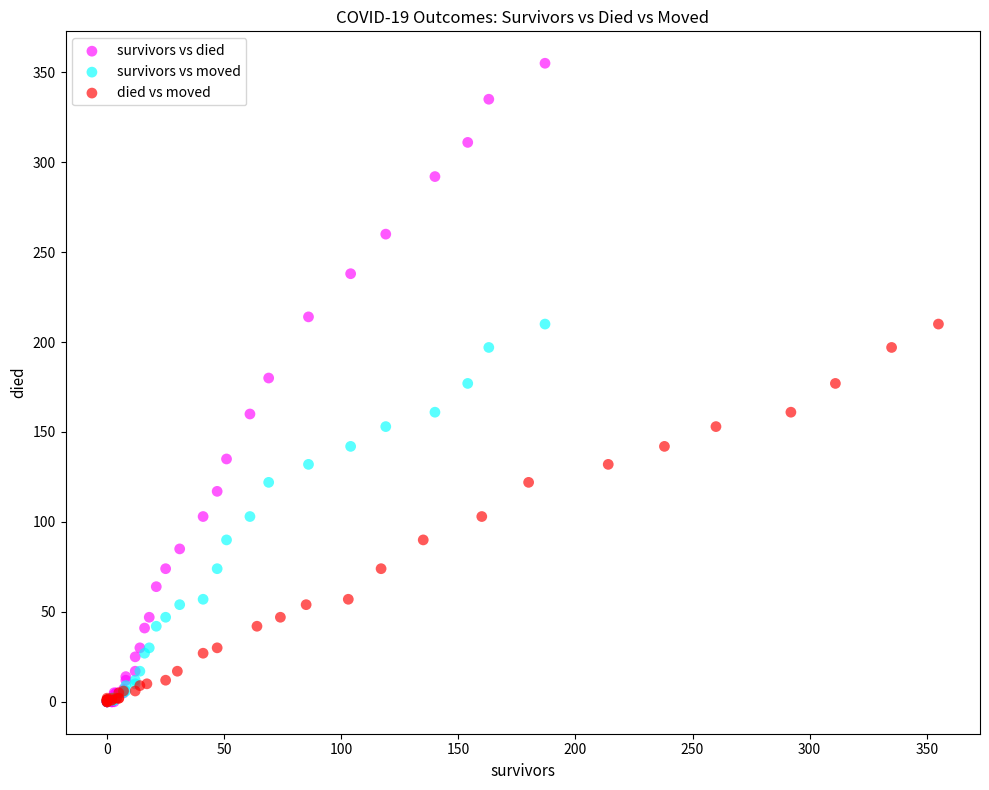

Which series contains the highest Y value?

survivors vs died